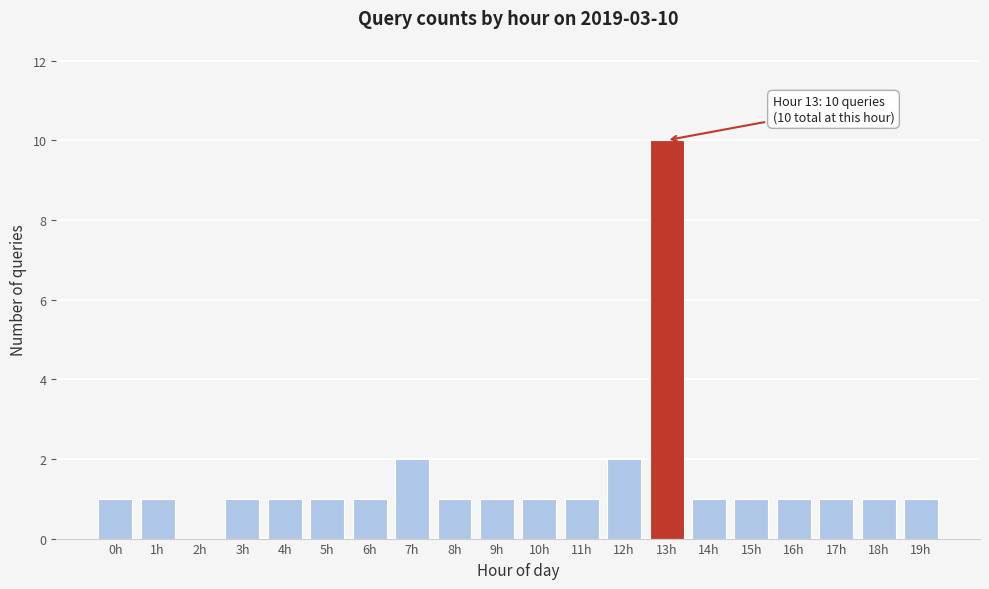

Reading right to left, what are all the values shown in this chart?

19h=1	18h=1	17h=1	16h=1	15h=1	14h=1	13h=10	12h=2	11h=1	10h=1	9h=1	8h=1	7h=2	6h=1	5h=1	4h=1	3h=1	2h=0	1h=1	0h=1